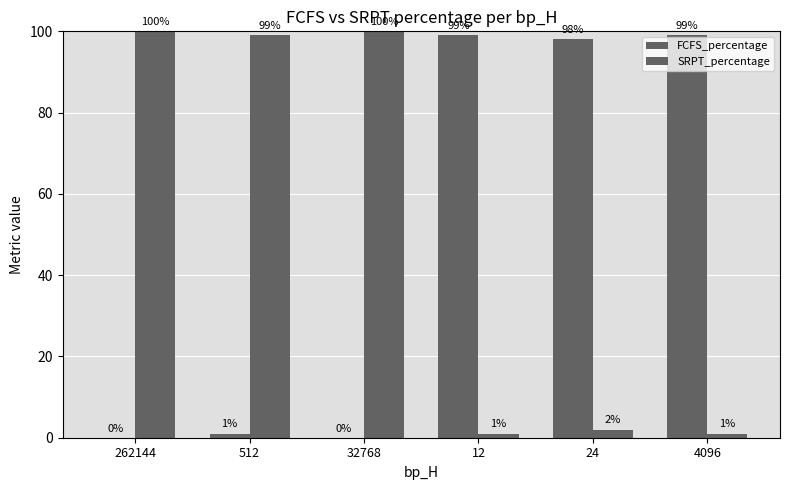

Count the number of categories in the chart.

6